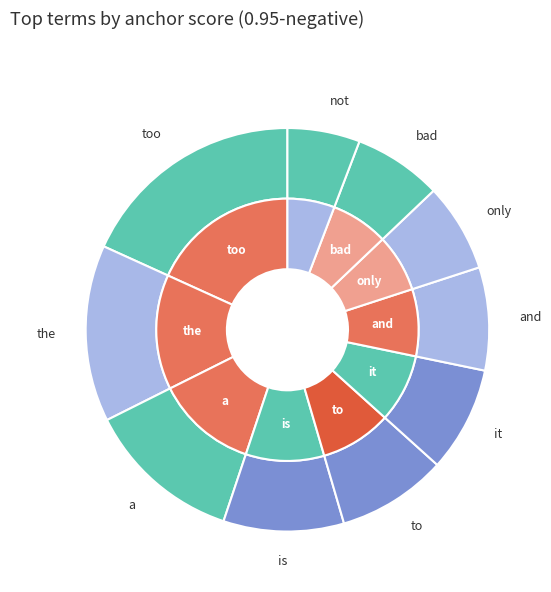

Which category has the biggest portion of the pie?

too